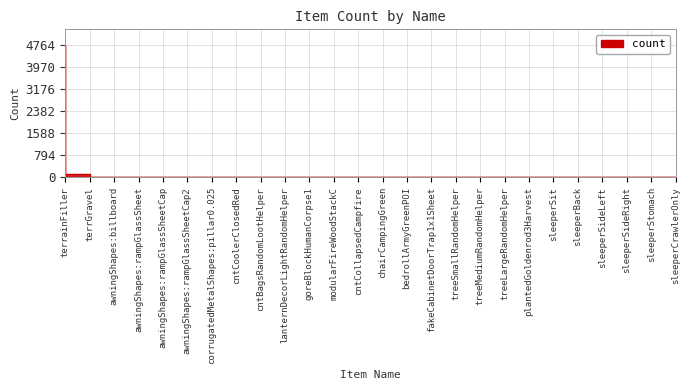

What is the difference between the values at cntCollapsedCampfire and awningShapes:rampGlassSheetCap?

3